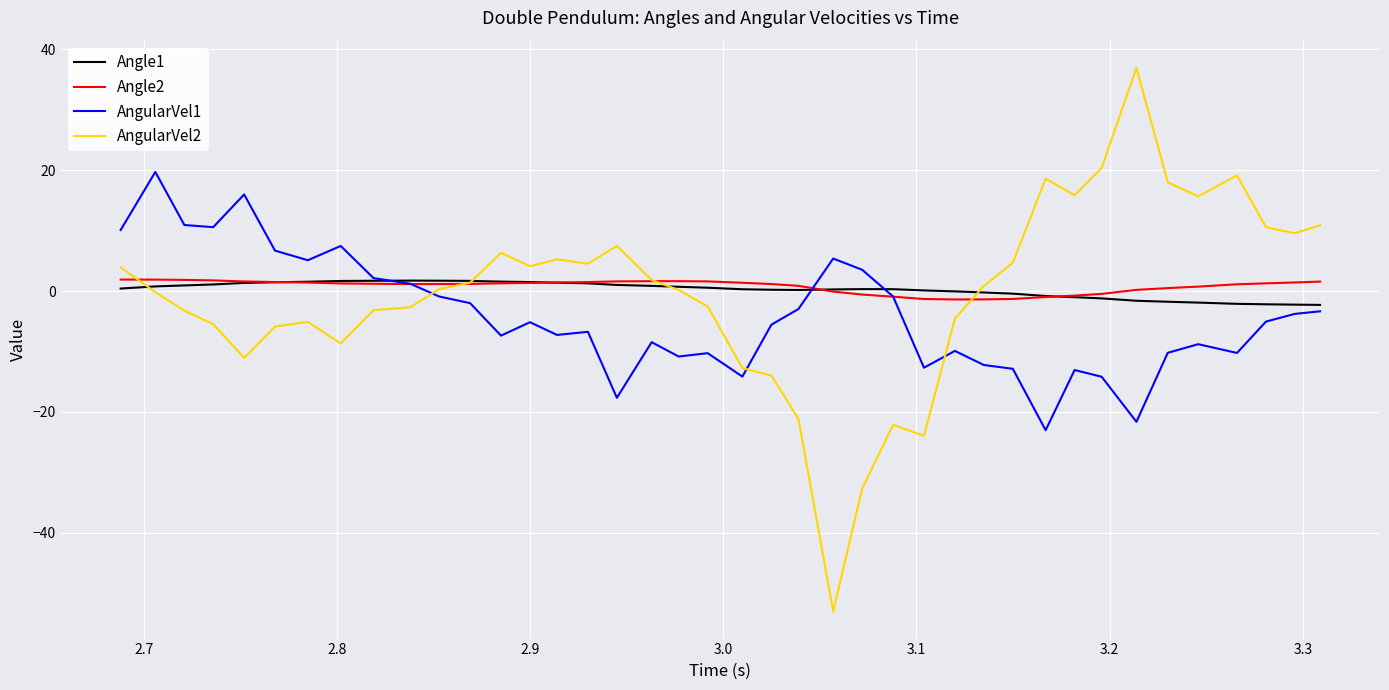

Which series has the widest spread of values?

AngularVel2